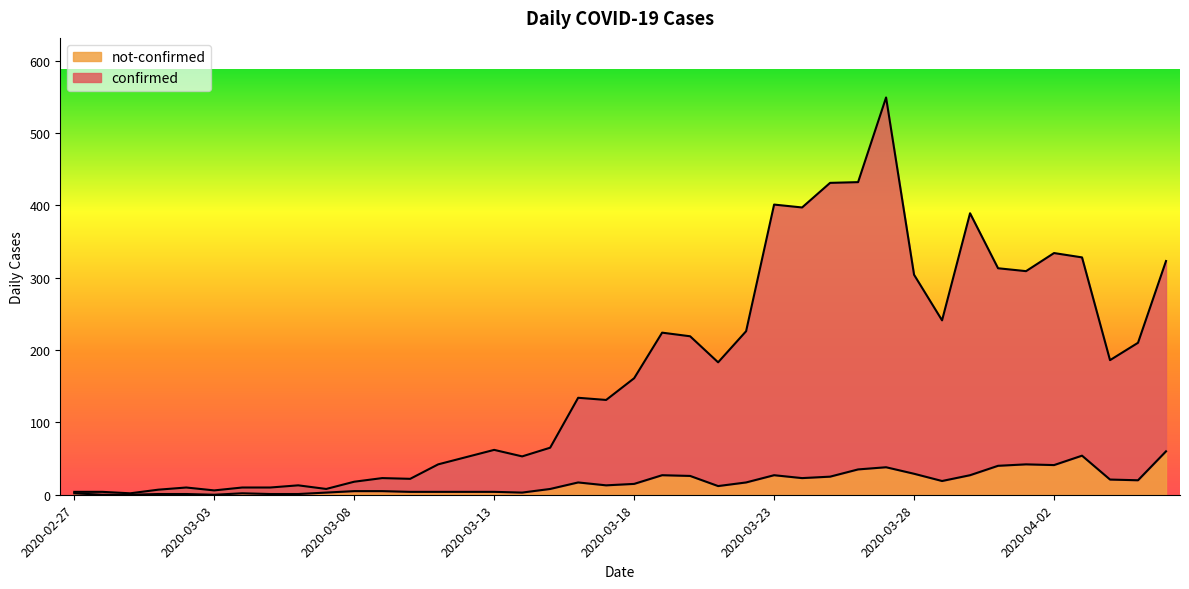

In confirmed, how many points are higher than both neighbors (excluding endpoints)?

10